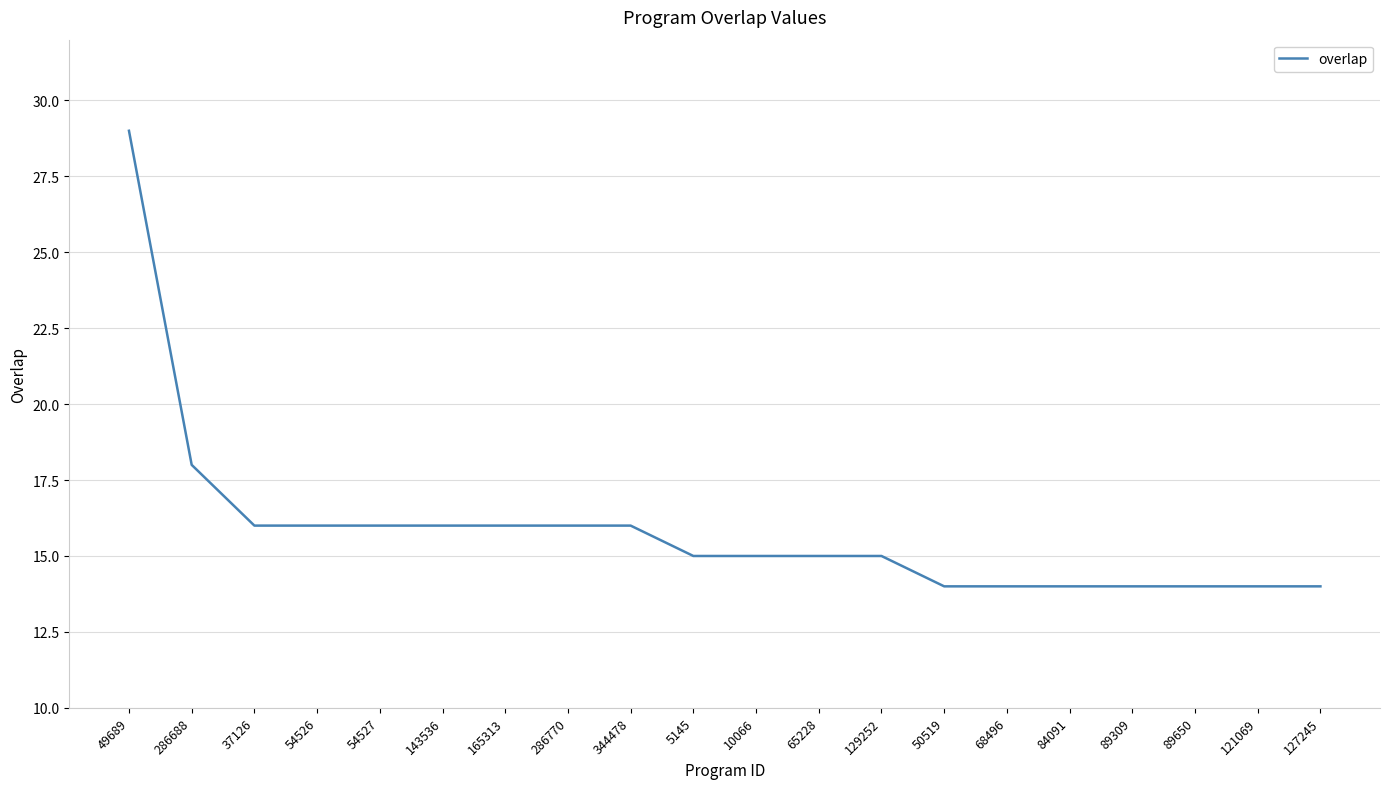

At which label does the data first exceed 15?

49689